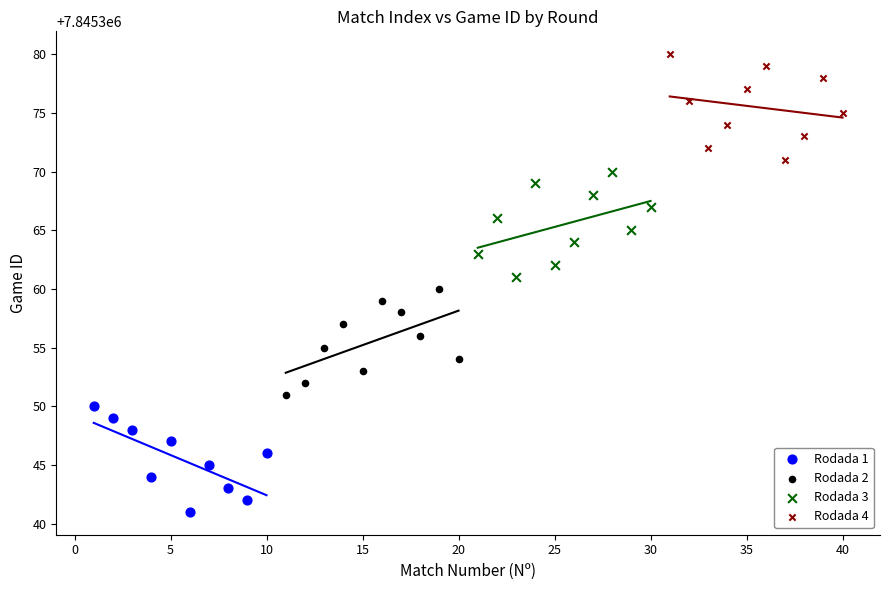

Which series contains the lowest Y value?

Rodada 1